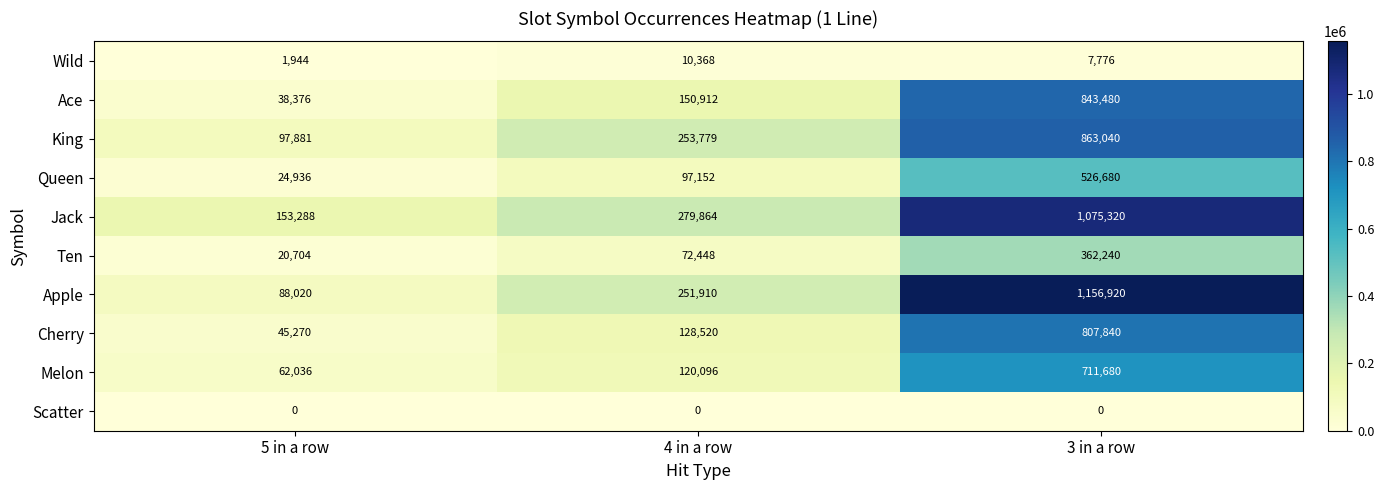

At which category does the chart reach its peak across all series?

3 in a row